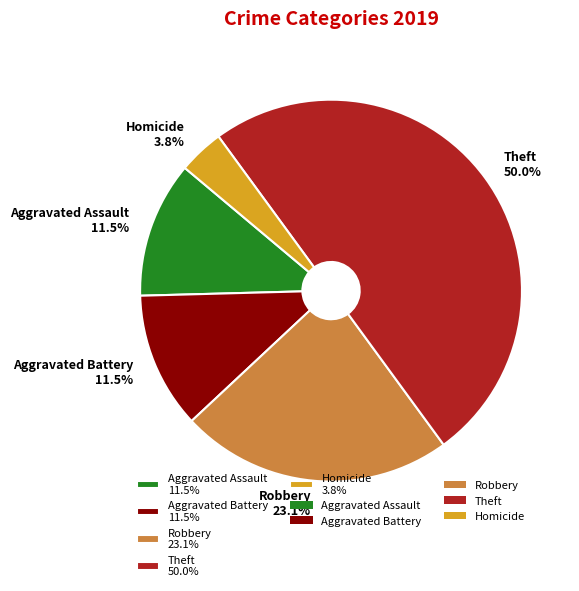

What is the total percentage of Aggravated Battery 11.5% and Robbery 23.1%?

34.6%